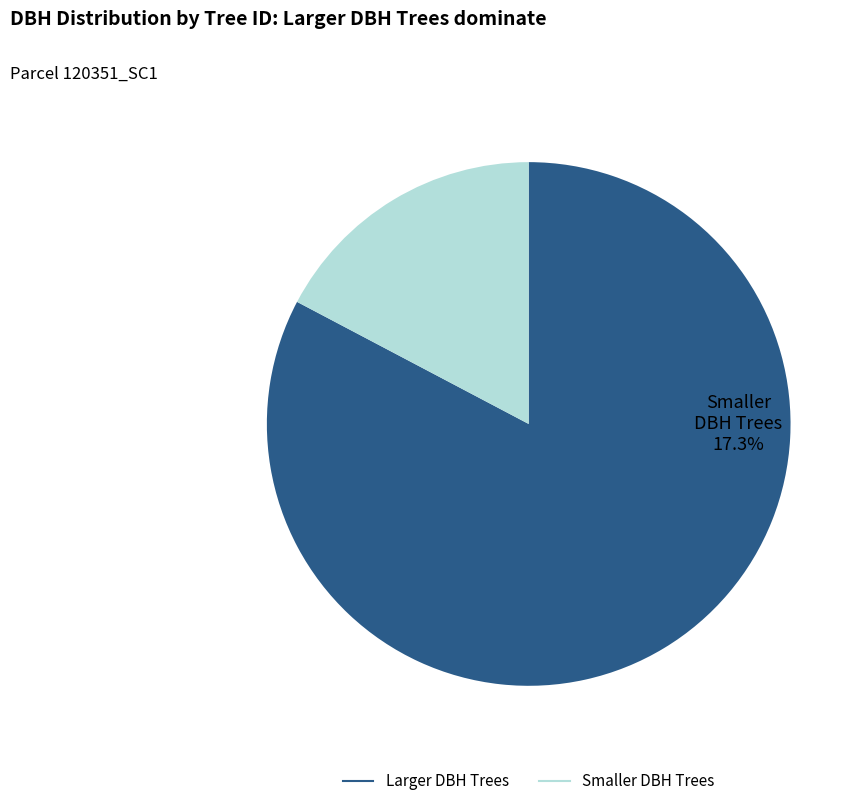

Is there any slice that represents more than half of the pie?

Yes